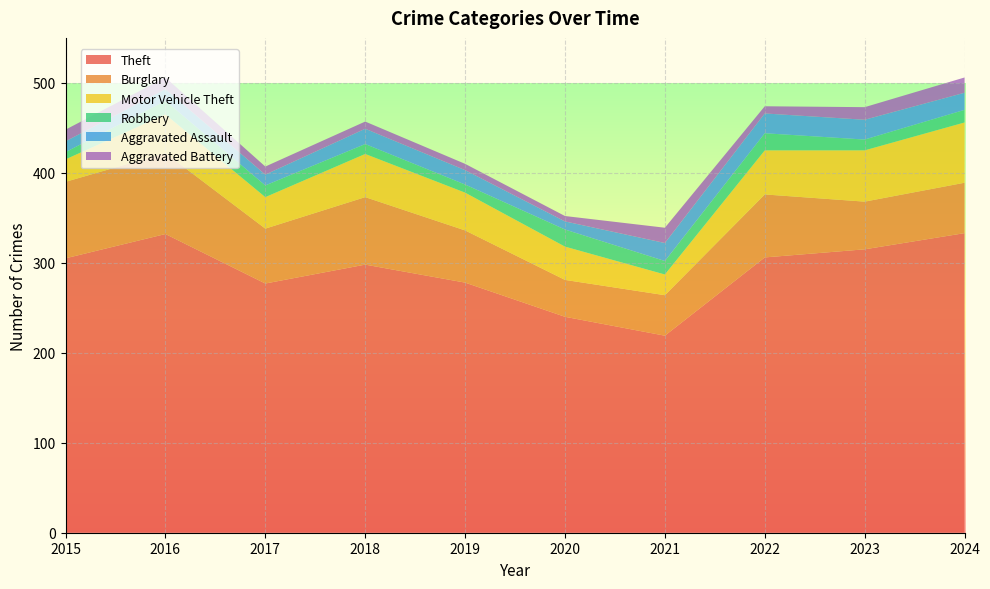

Reading left to right, transcribe all the data shown in this chart.

Theft: 305	332	277	298	278	240	219	306	315	333
Burglary: 85	90	61	75	58	41	45	70	53	56
Motor Vehicle Theft: 25	43	35	48	42	37	23	49	57	67
Robbery: 8	15	13	11	9	19	15	19	12	14
Aggravated Assault: 12	13	12	17	16	9	20	22	22	19
Aggravated Battery: 13	13	9	8	7	6	17	8	14	17